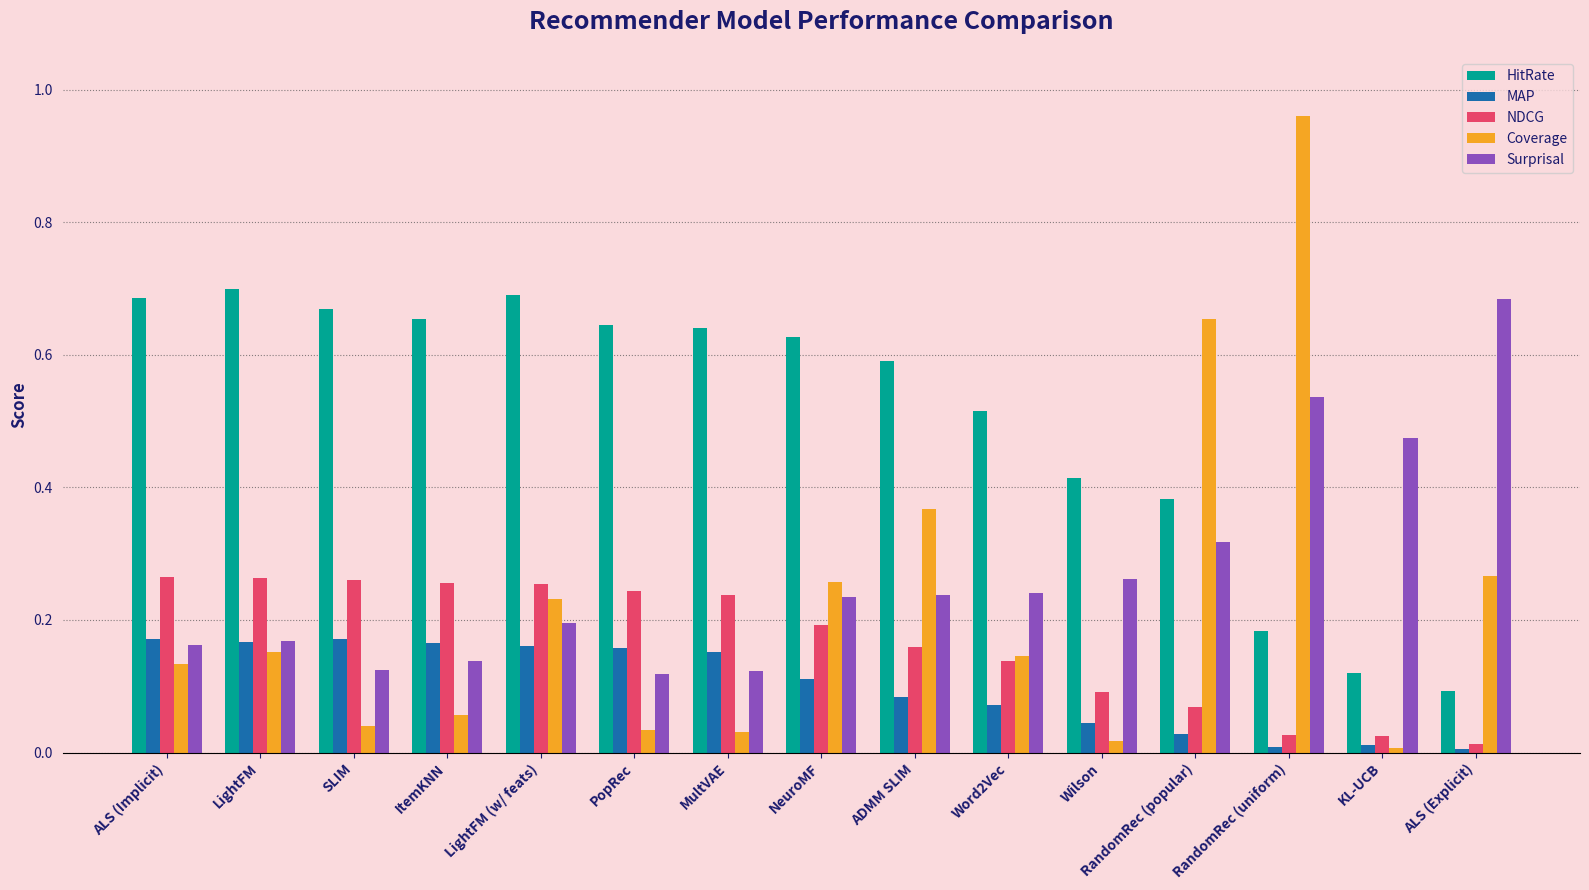

True or false: Surprisal has a value of 0.2 at PopRec.

False